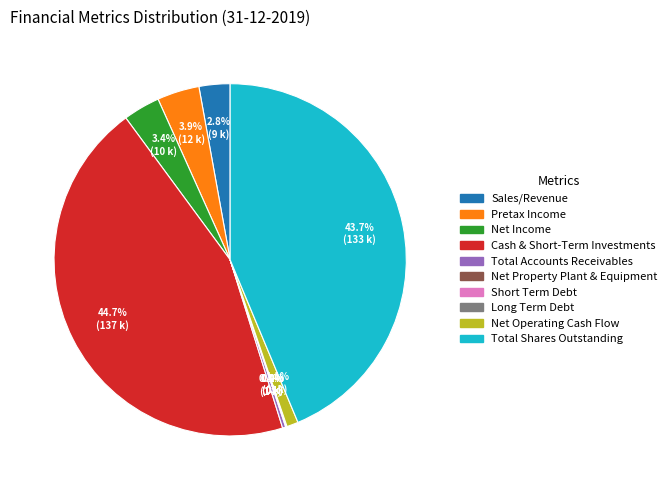

Does any single category account for the majority?

No